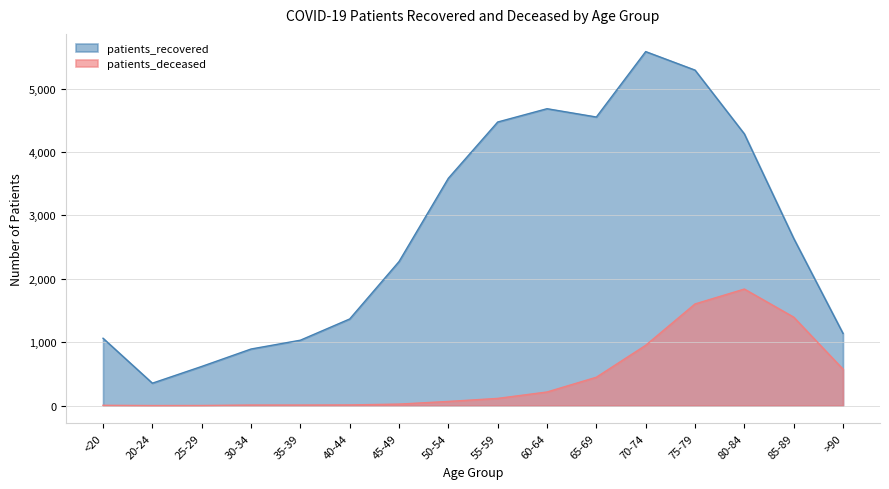

What is the sum of the patients_deceased values at 55-59 and 20-24?

115